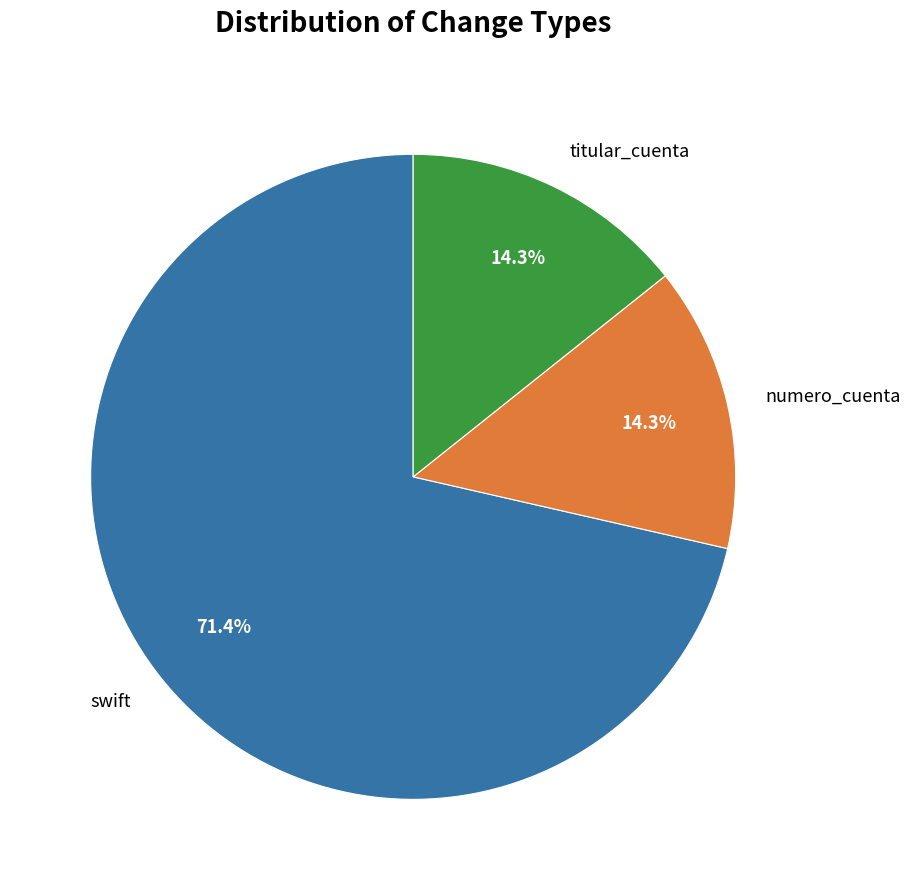

Count the number of slices in the pie.

3